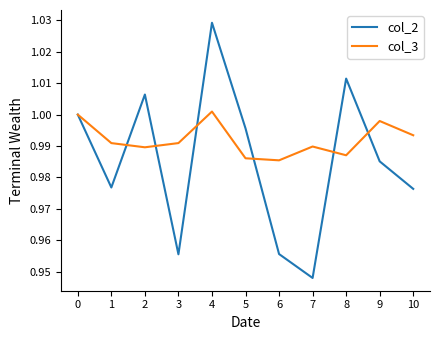

Which series has the widest spread of values?

col_2